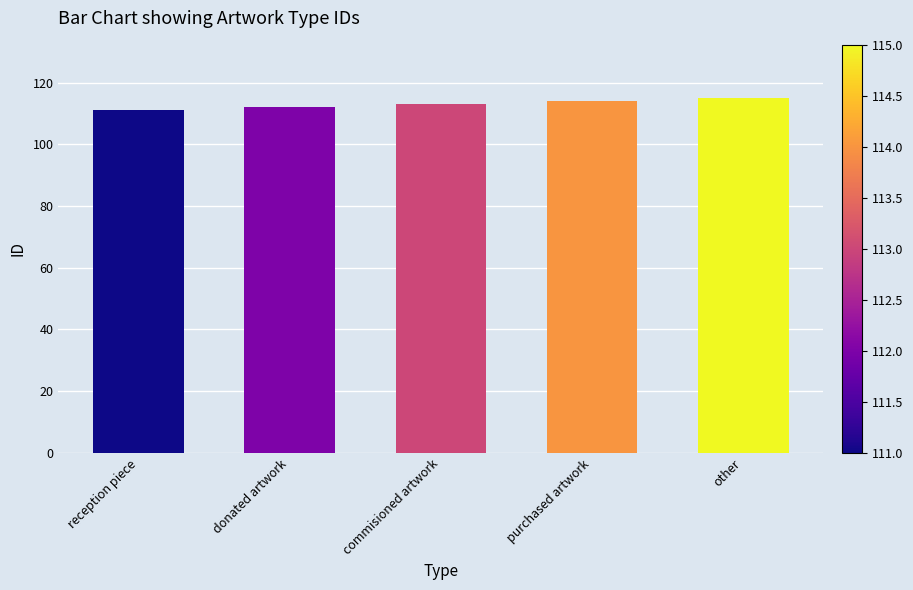

Does the chart contain stacked bars?

No